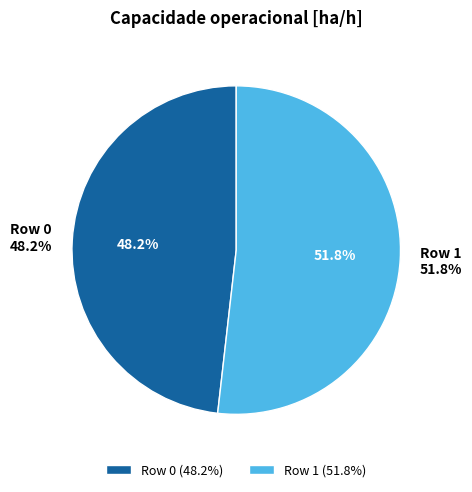

How many slices are in this pie chart?

2